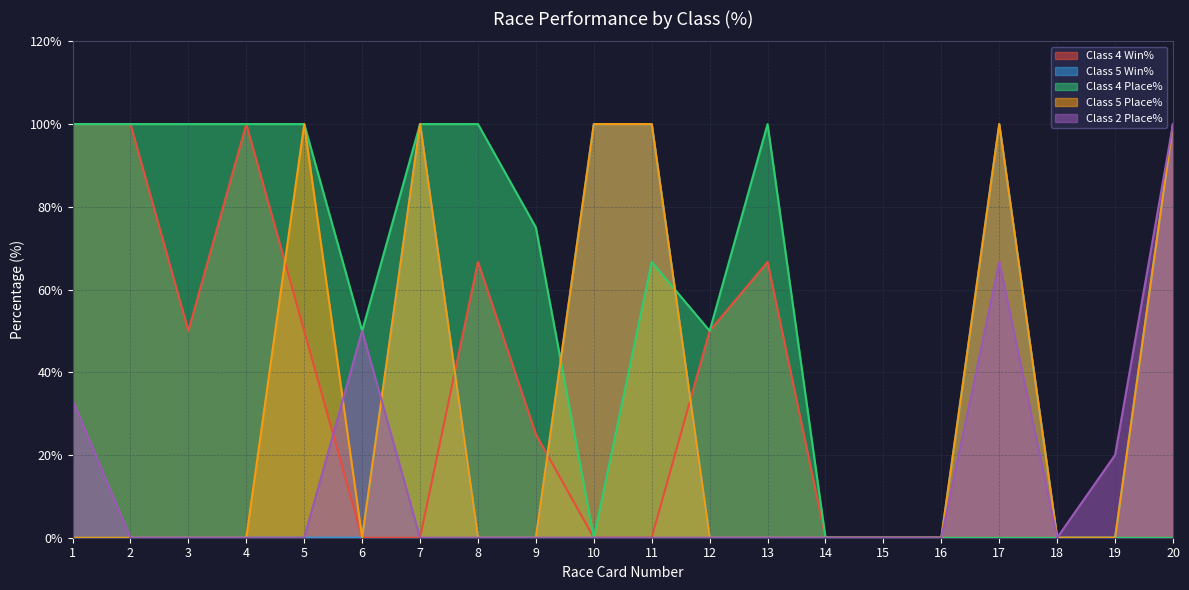

Reading right to left, what are all the values shown in this chart?

Class 4 Win%: 20=0.0	19=0.0	18=0.0	17=0.0	16=0.0	15=0.0	14=0.0	13=66.7	12=50.0	11=0.0	10=0.0	9=25.0	8=66.7	7=0.0	6=0.0	5=50.0	4=100.0	3=50.0	2=100.0	1=100.0
Class 5 Win%: 20=100.0	19=0.0	18=0.0	17=100.0	16=0.0	15=0.0	14=0.0	13=0.0	12=0.0	11=100.0	10=100.0	9=0.0	8=0.0	7=100.0	6=0.0	5=0.0	4=0.0	3=0.0	2=0.0	1=0.0
Class 4 Place%: 20=0.0	19=0.0	18=0.0	17=0.0	16=0.0	15=0.0	14=0.0	13=100.0	12=50.0	11=66.7	10=0.0	9=75.0	8=100.0	7=100.0	6=50.0	5=100.0	4=100.0	3=100.0	2=100.0	1=100.0
Class 5 Place%: 20=100.0	19=0.0	18=0.0	17=100.0	16=0.0	15=0.0	14=0.0	13=0.0	12=0.0	11=100.0	10=100.0	9=0.0	8=0.0	7=100.0	6=0.0	5=100.0	4=0.0	3=0.0	2=0.0	1=0.0
Class 2 Place%: 20=100.0	19=20.0	18=0.0	17=66.7	16=0.0	15=0.0	14=0.0	13=0.0	12=0.0	11=0.0	10=0.0	9=0.0	8=0.0	7=0.0	6=50.0	5=0.0	4=0.0	3=0.0	2=0.0	1=33.3